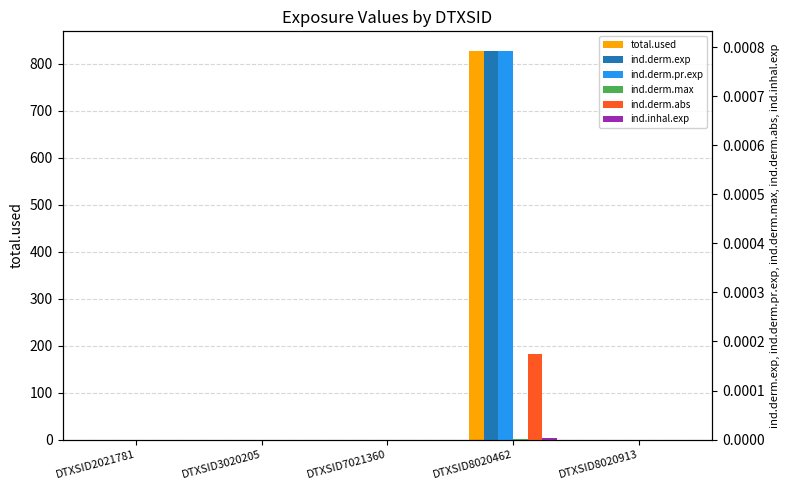

True or false: ind.derm.pr.exp has a value of -0.0 at DTXSID3020205.

False